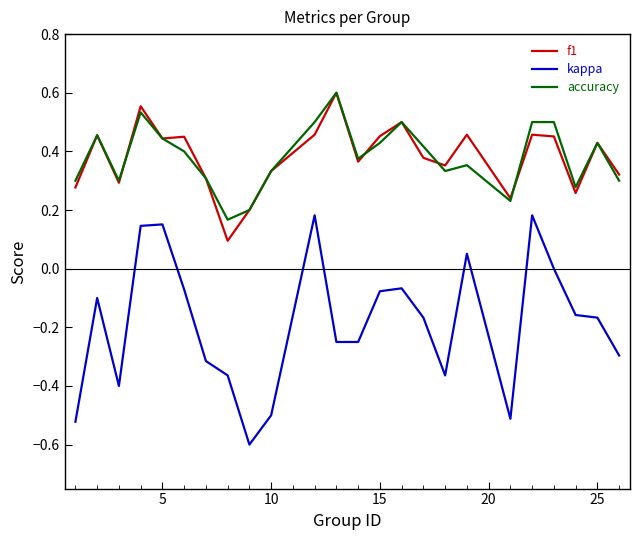

What is the minimum value shown in the chart?

-0.6